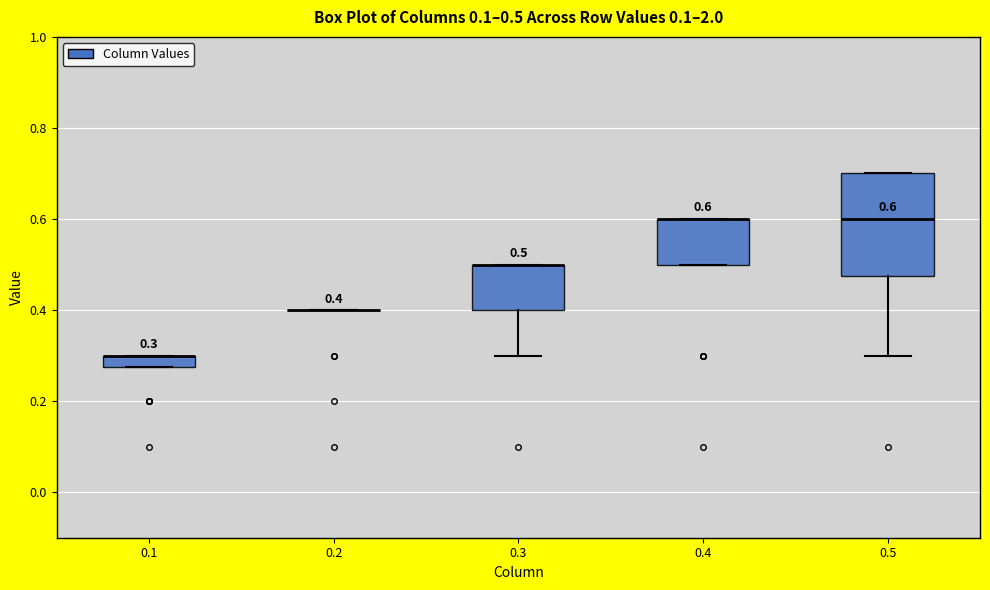

Comparing the boxes themselves (not the whiskers), which one is the tallest?

0.5